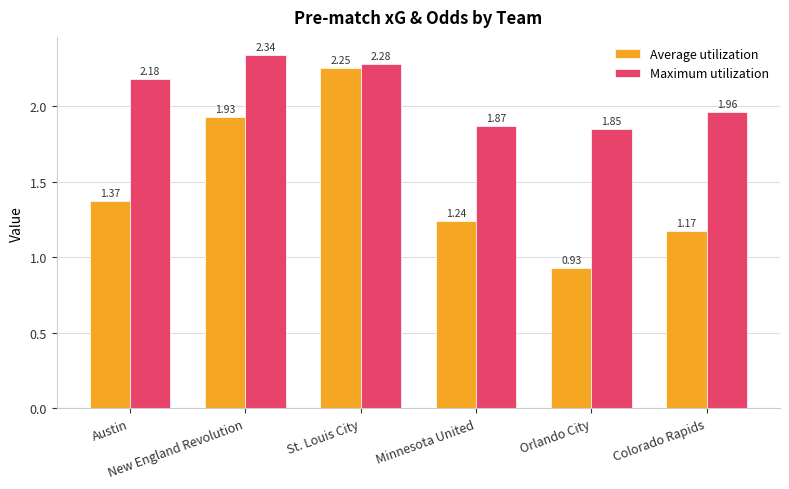

How many values in the Average utilization series are below 1?

1